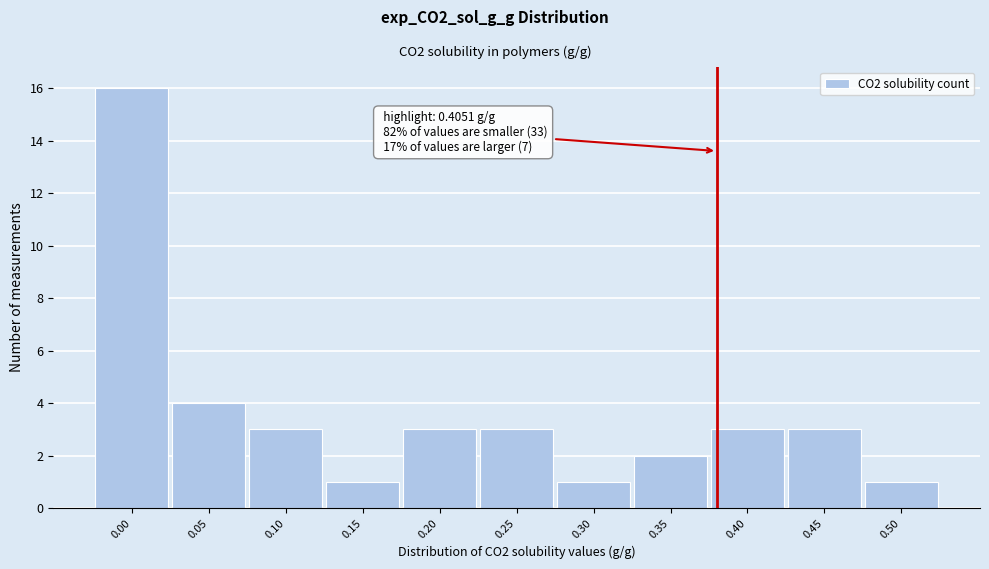

Reading left to right, transcribe all the data shown in this chart.

0.00=16	0.05=4	0.10=3	0.15=1	0.20=3	0.25=3	0.30=1	0.35=2	0.40=3	0.45=3	0.50=1